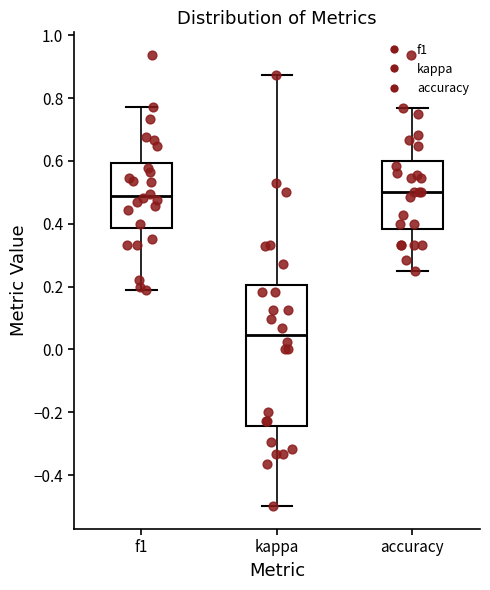

Comparing the boxes themselves (not the whiskers), which one is the tallest?

kappa